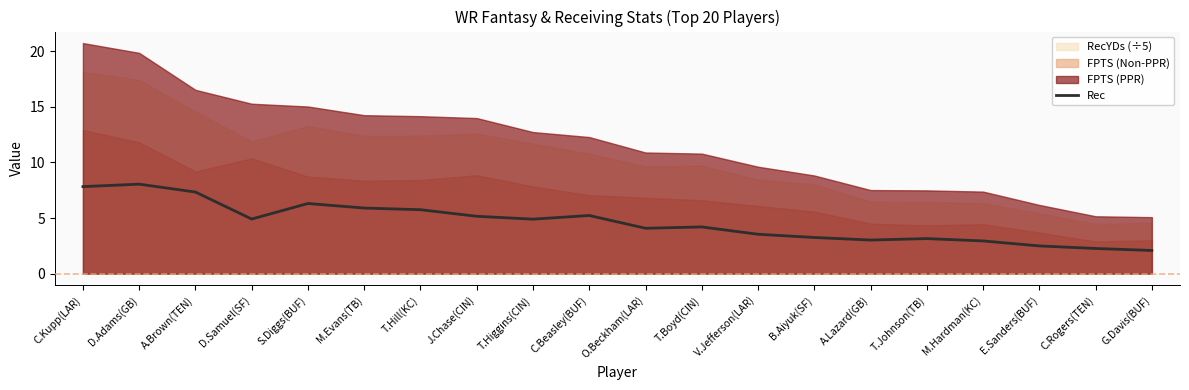

Reading right to left, extract all data points from this chart.

G.Davis(BUF)=2.1	C.Rogers(TEN)=2.3	E.Sanders(BUF)=2.5	M.Hardman(KC)=2.9	T.Johnson(TB)=3.1	A.Lazard(GB)=3.0	B.Aiyuk(SF)=3.2	V.Jefferson(LAR)=3.5	T.Boyd(CIN)=4.2	O.Beckham(LAR)=4.1	C.Beasley(BUF)=5.2	T.Higgins(CIN)=4.9	J.Chase(CIN)=5.2	T.Hill(KC)=5.8	M.Evans(TB)=5.9	S.Diggs(BUF)=6.3	D.Samuel(SF)=4.9	A.Brown(TEN)=7.3	D.Adams(GB)=8.1	C.Kupp(LAR)=7.8